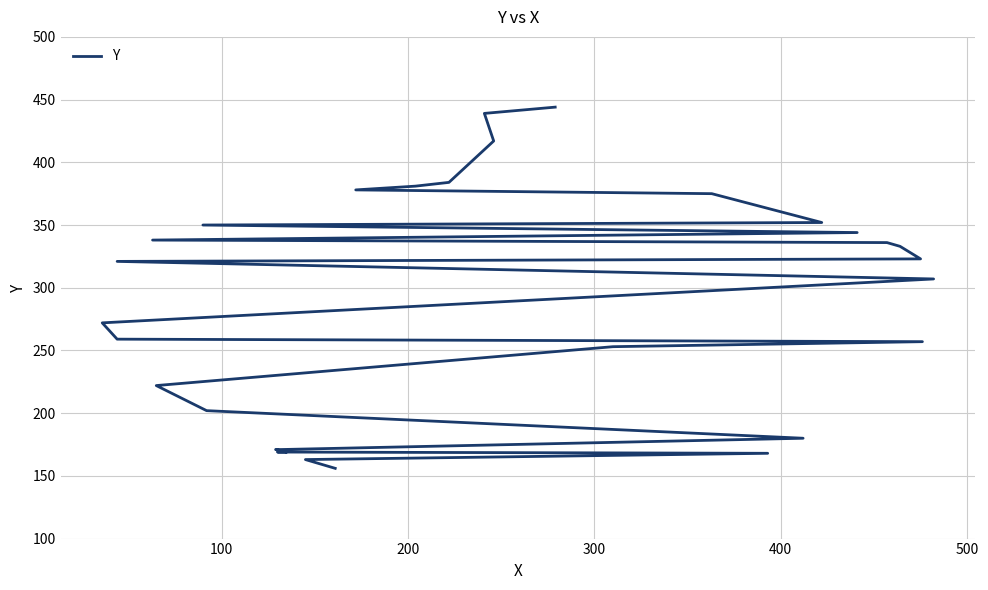

What is the value of the 12th point from the left?

257